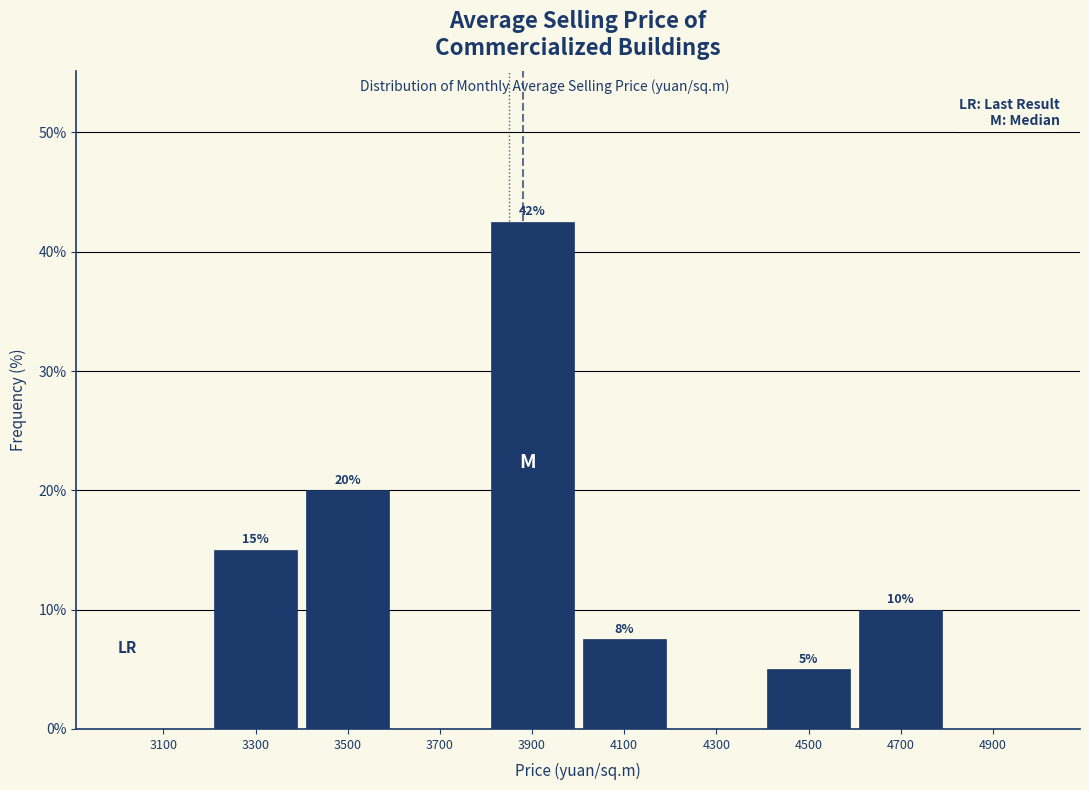

Which range on the x-axis has the tallest bar?

3800 to 4000